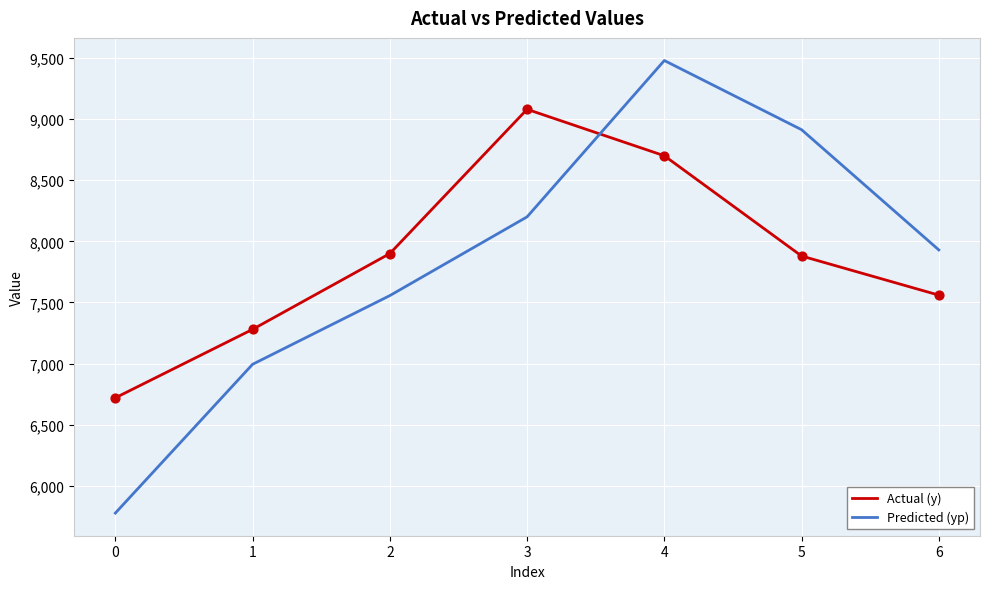

At how many categories does at least one series exceed 6088?

7